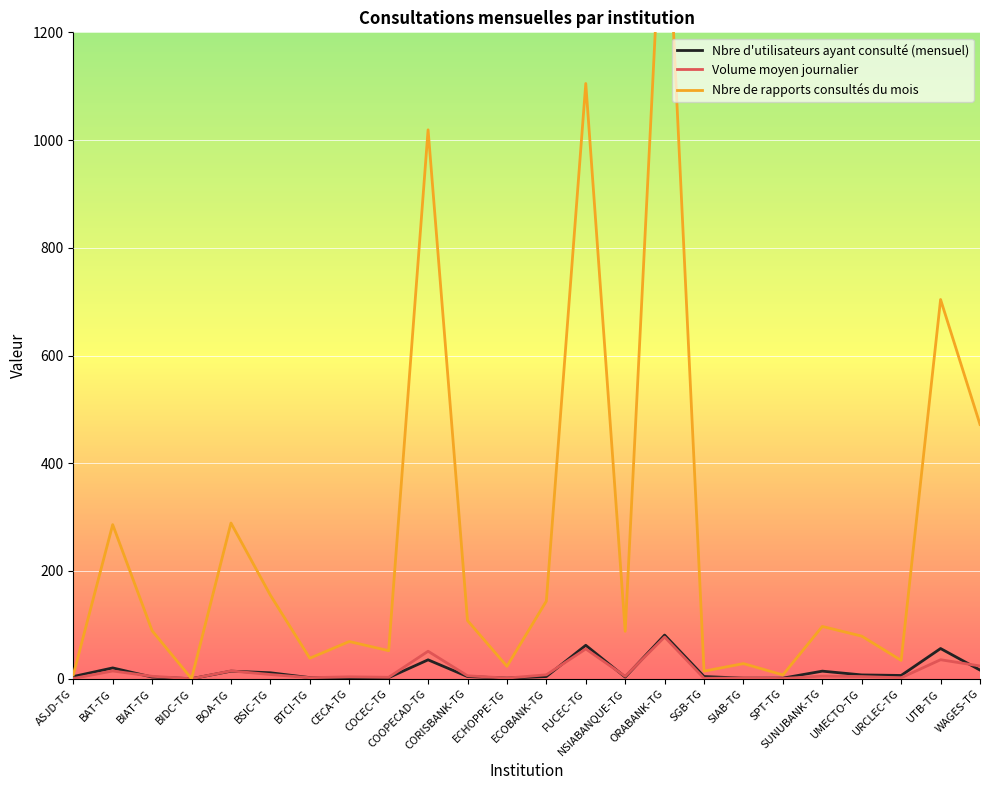

Reading right to left, list all the values displayed in this chart.

Nbre d'utilisateurs ayant consulté (mensuel): WAGES-TG=16.0	UTB-TG=56.0	URCLEC-TG=6.0	UMECTO-TG=7.0	SUNUBANK-TG=14.0	SPT-TG=1.0	SIAB-TG=1.0	SGB-TG=4.0	ORABANK-TG=81.0	NSIABANQUE-TG=3.0	FUCEC-TG=62.0	ECOBANK-TG=4.0	ECHOPPE-TG=1.0	CORISBANK-TG=4.0	COOPECAD-TG=35.0	COCEC-TG=2.0	CECA-TG=1.0	BTCI-TG=2.0	BSIC-TG=11.0	BOA-TG=14.0	BIDC-TG=0.0	BIAT-TG=3.0	BAT-TG=20.0	ASJD-TG=4.0
Volume moyen journalier: WAGES-TG=23.6	UTB-TG=35.2	URCLEC-TG=1.7	UMECTO-TG=4.0	SUNUBANK-TG=4.8	SPT-TG=0.3	SIAB-TG=1.4	SGB-TG=0.7	ORABANK-TG=77.3	NSIABANQUE-TG=4.4	FUCEC-TG=55.2	ECOBANK-TG=7.2	ECHOPPE-TG=1.1	CORISBANK-TG=5.4	COOPECAD-TG=51.0	COCEC-TG=2.6	CECA-TG=3.5	BTCI-TG=1.9	BSIC-TG=7.8	BOA-TG=14.4	BIDC-TG=0.0	BIAT-TG=4.5	BAT-TG=14.3	ASJD-TG=0.3
Nbre de rapports consultés du mois: WAGES-TG=472.0	UTB-TG=704.0	URCLEC-TG=34.0	UMECTO-TG=79.0	SUNUBANK-TG=97.0	SPT-TG=7.0	SIAB-TG=28.0	SGB-TG=14.0	ORABANK-TG=1547.0	NSIABANQUE-TG=88.0	FUCEC-TG=1105.0	ECOBANK-TG=144.0	ECHOPPE-TG=23.0	CORISBANK-TG=108.0	COOPECAD-TG=1019.0	COCEC-TG=52.0	CECA-TG=69.0	BTCI-TG=38.0	BSIC-TG=155.0	BOA-TG=289.0	BIDC-TG=0.0	BIAT-TG=89.0	BAT-TG=286.0	ASJD-TG=7.0